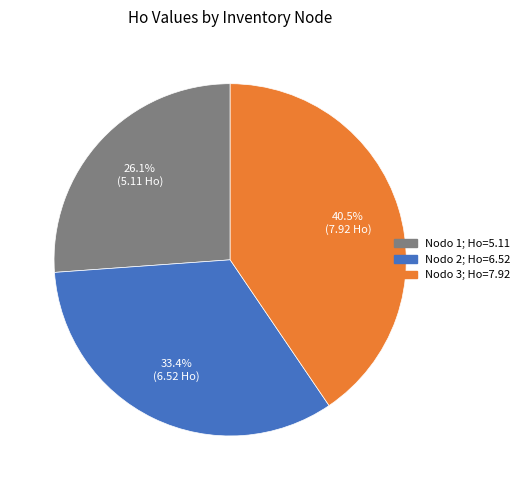

How many segments does this pie chart have?

3